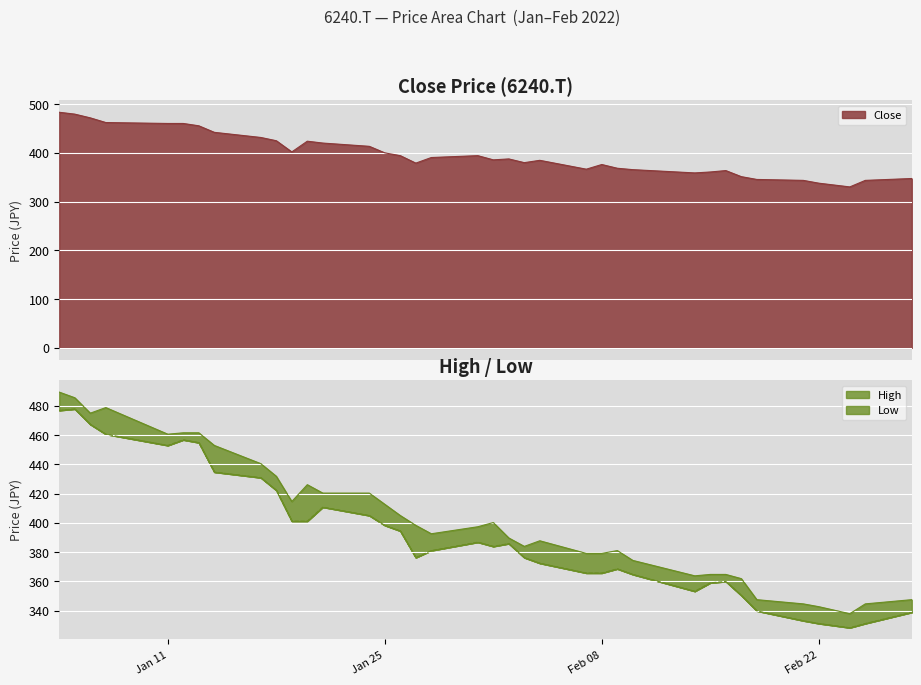

True or false: Low and High cross at least once.

False